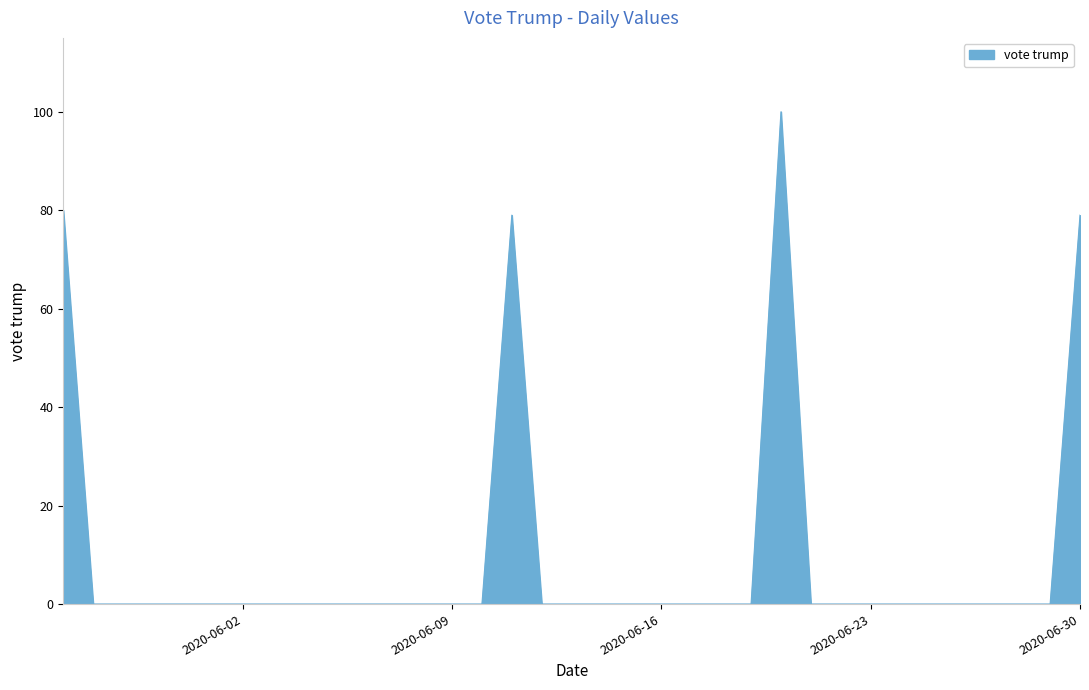

How many lines are shown in the chart?

1